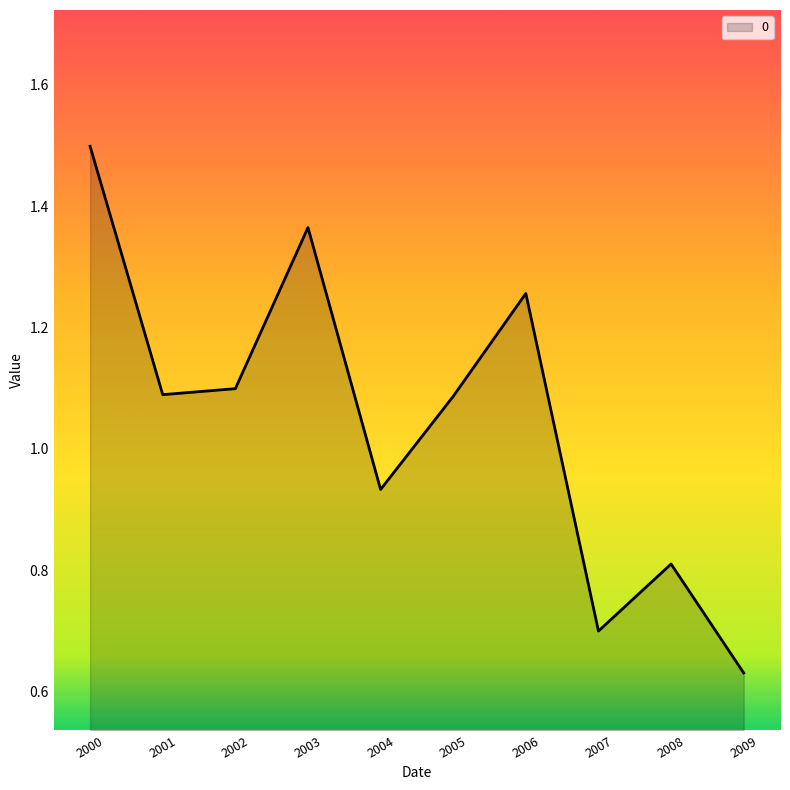

The chart shows a value of 1.1 at 2002. True or false?

True